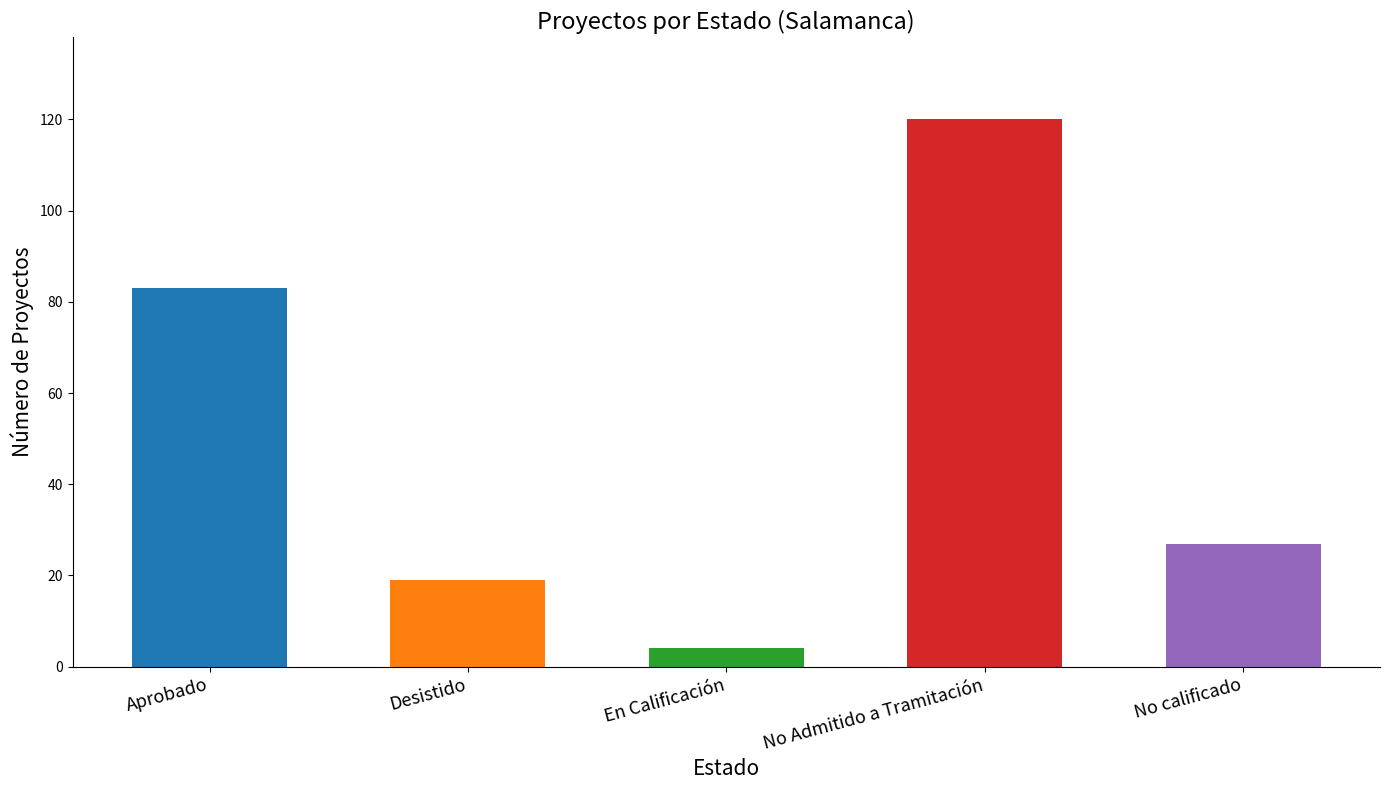

The value at En Calificación is 4. True or false?

True